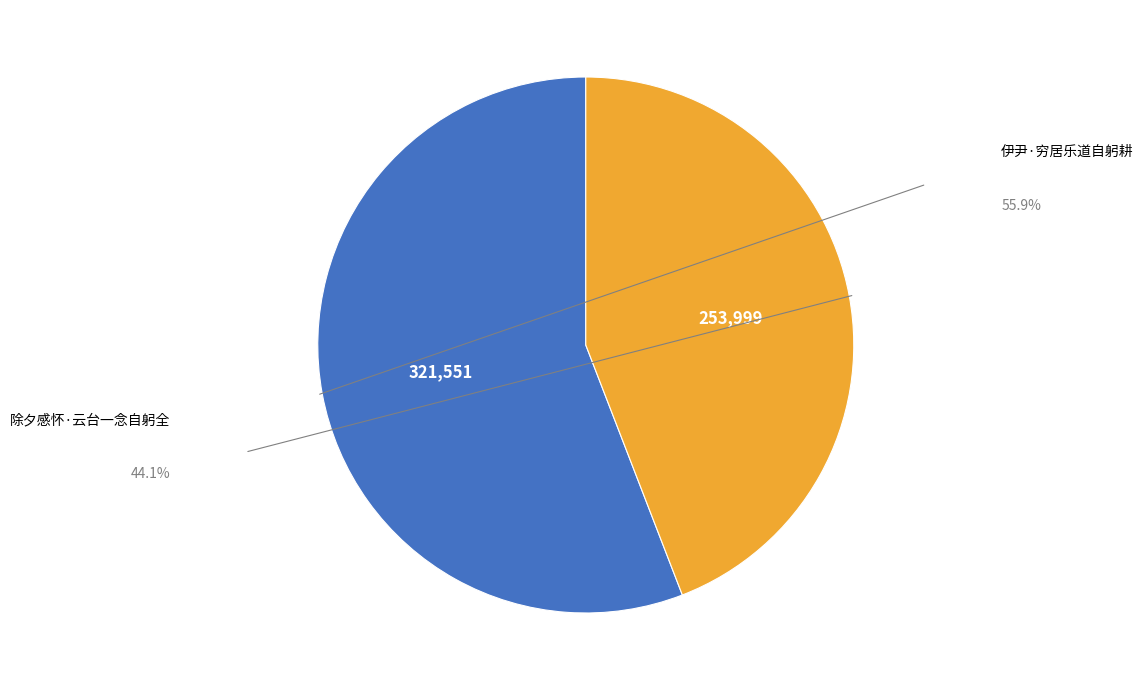

Between 伊尹·穷居乐道自躬耕 and 除夕感怀·云台一念自躬全, which is larger?

伊尹·穷居乐道自躬耕